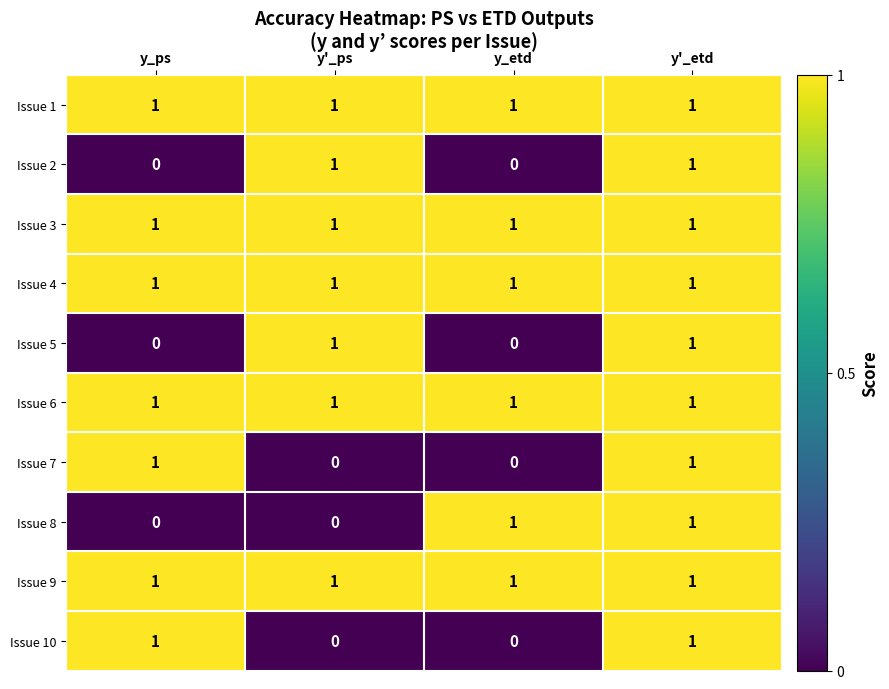

At which category is the sum across all series the highest?

y'_etd